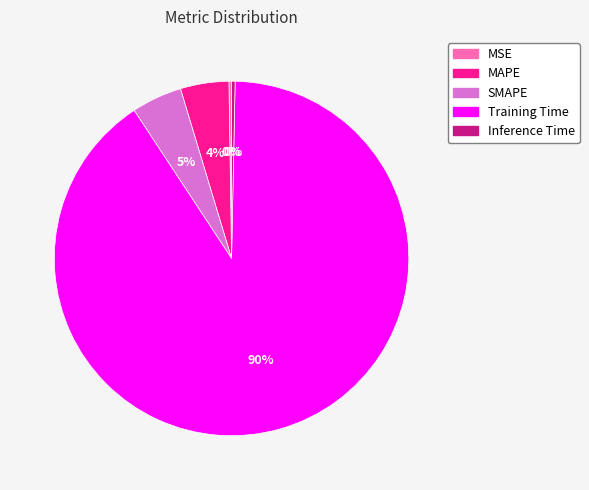

Combined, do MAPE and Training Time account for over 50%?

Yes